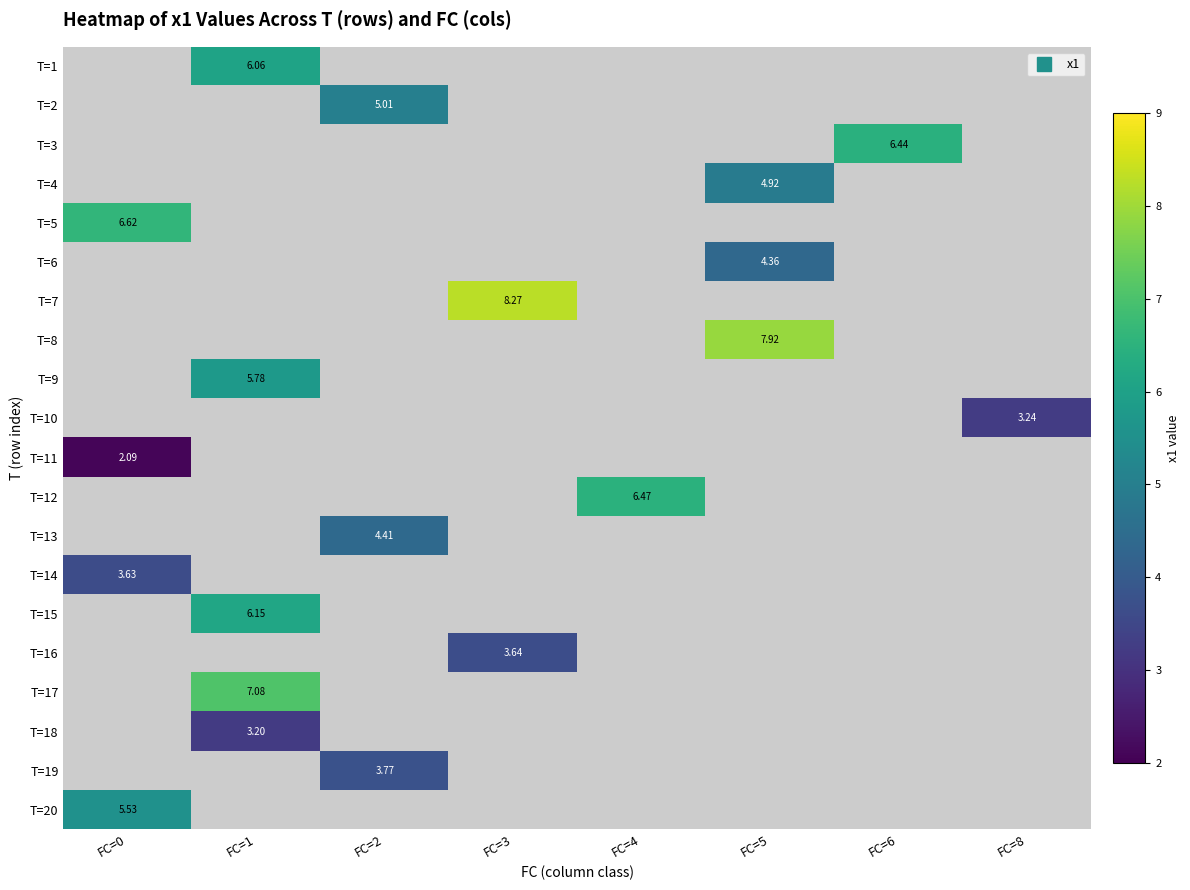

How many values in T=8 are above zero?

1